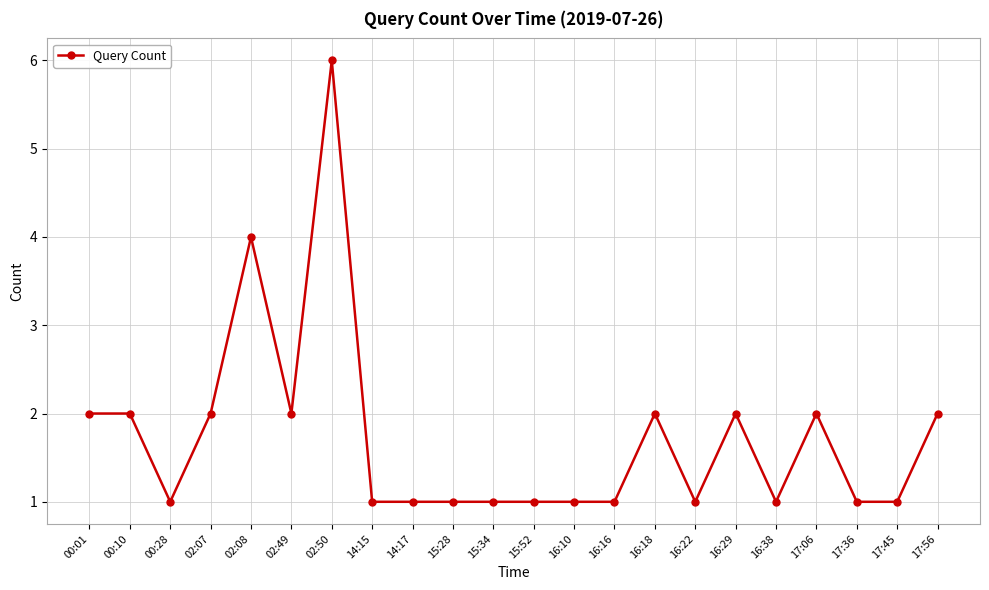

What is the ratio of the value at 17:45 to the value at 00:01?

0.5